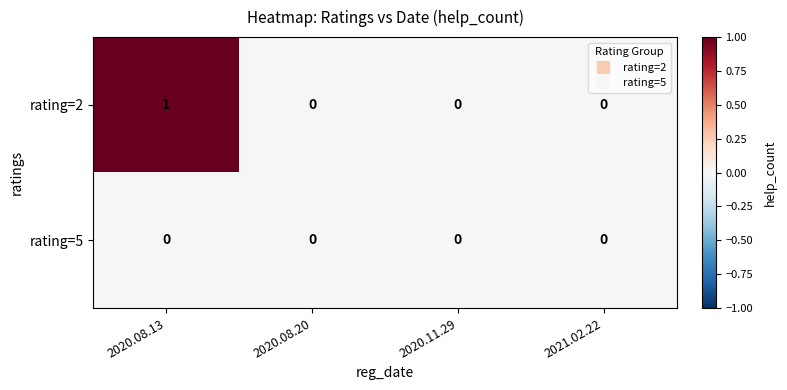

List the series in order of their overall mean, lowest first.

rating=5, rating=2